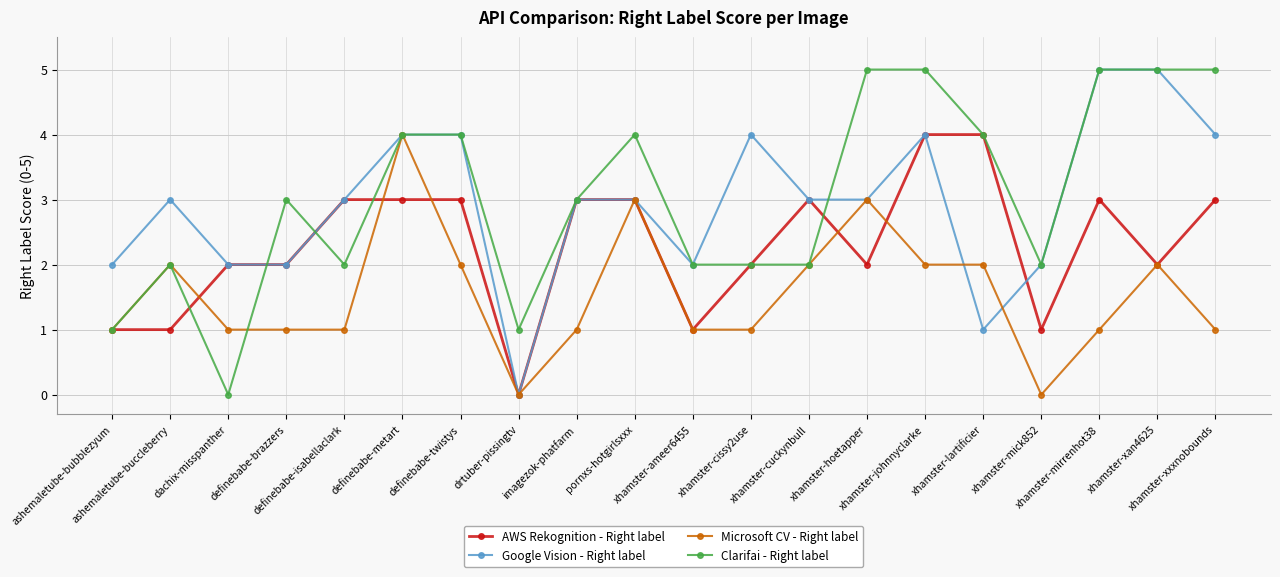

What is the maximum value for Clarifai - Right label?

5